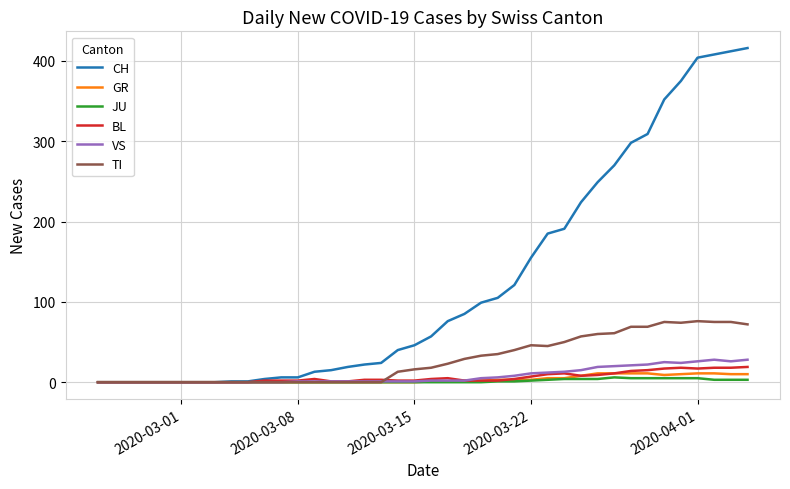

Which series has the widest spread of values?

CH